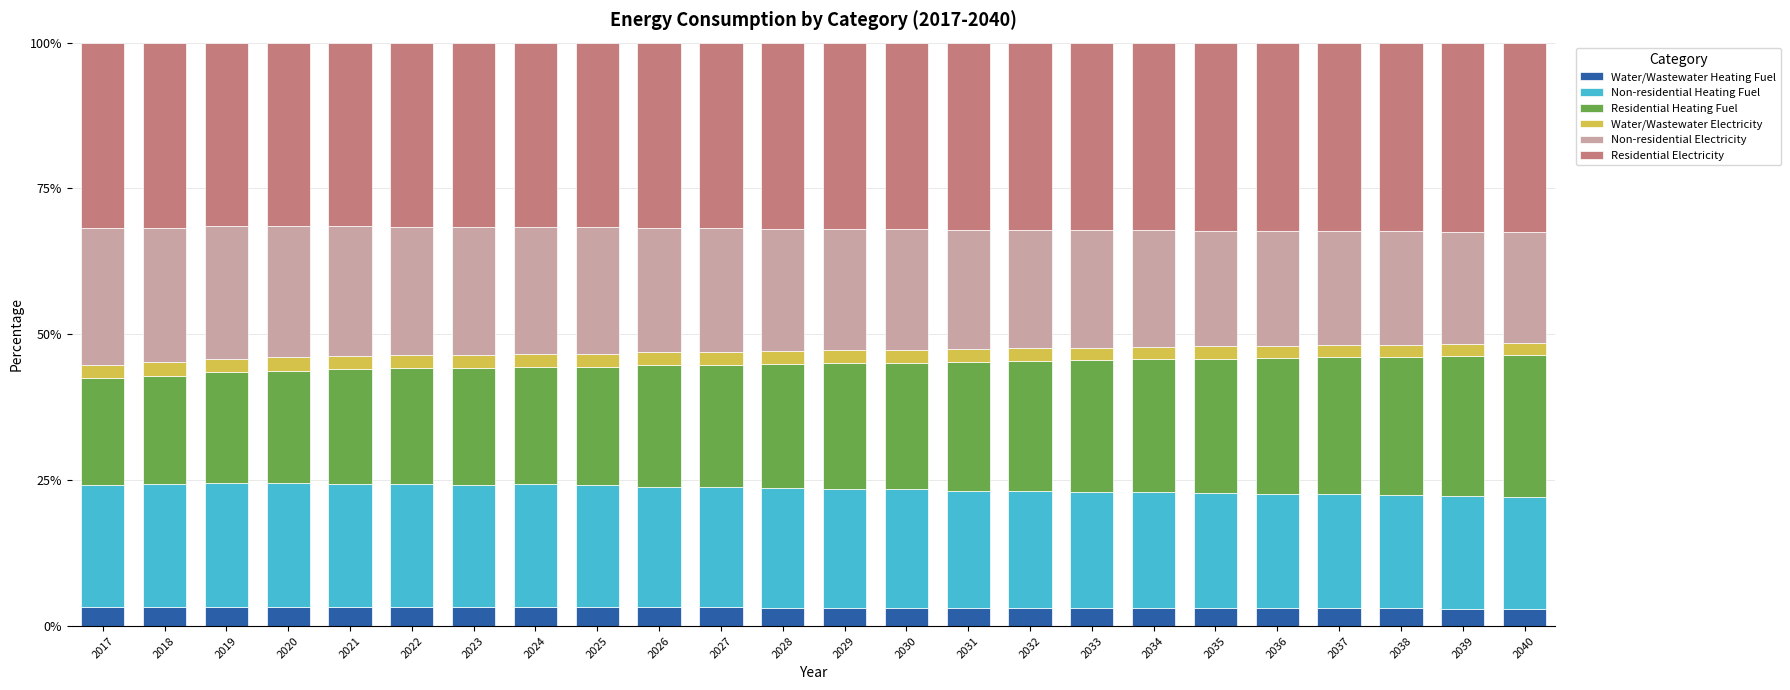

What is the maximum value for Water/Wastewater Heating Fuel?

3.3